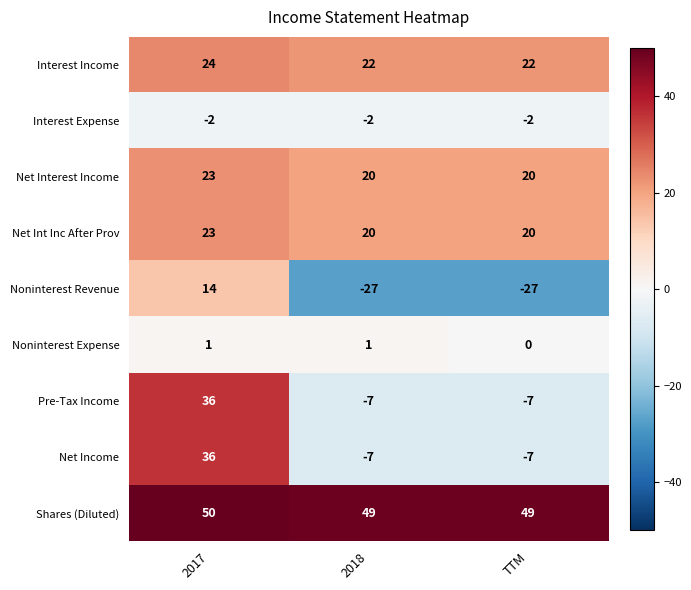

Reading left to right, what are all the values shown in this chart?

Interest Income: 2017=24	2018=22	TTM=22
Interest Expense: 2017=-2	2018=-2	TTM=-2
Net Interest Income: 2017=23	2018=20	TTM=20
Net Int Inc After Prov: 2017=23	2018=20	TTM=20
Noninterest Revenue: 2017=14	2018=-27	TTM=-27
Noninterest Expense: 2017=1	2018=1	TTM=0
Pre-Tax Income: 2017=36	2018=-7	TTM=-7
Net Income: 2017=36	2018=-7	TTM=-7
Shares (Diluted): 2017=50	2018=49	TTM=49